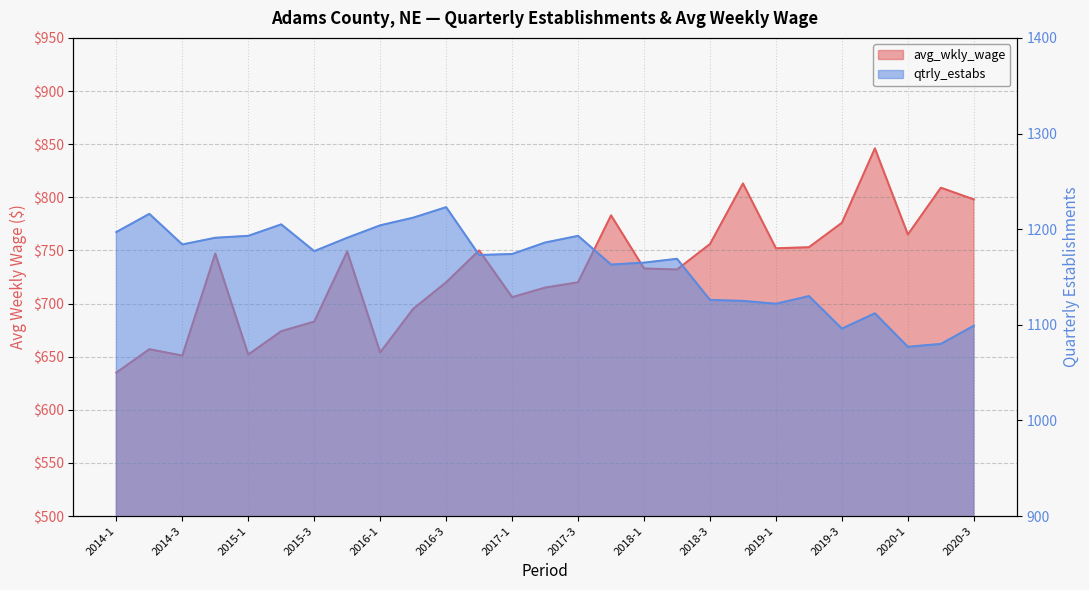

Is it true that avg_wkly_wage equals 747 at 2014-4?

True